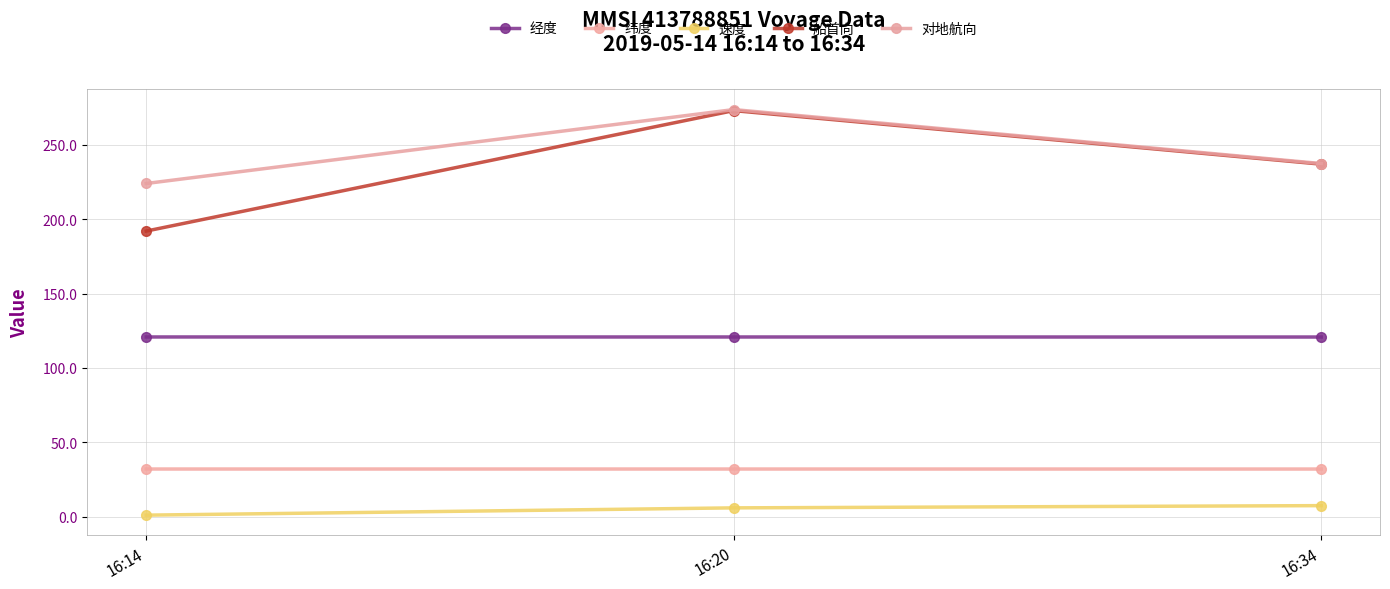

What is the greatest value displayed?

273.7